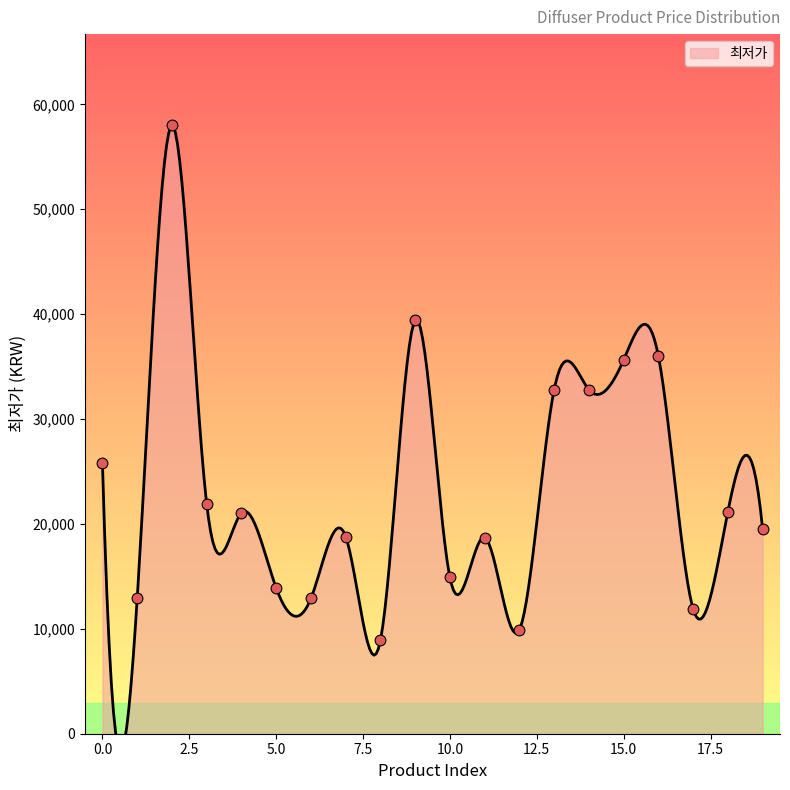

What is the change in value from 1 to 9?

+26500